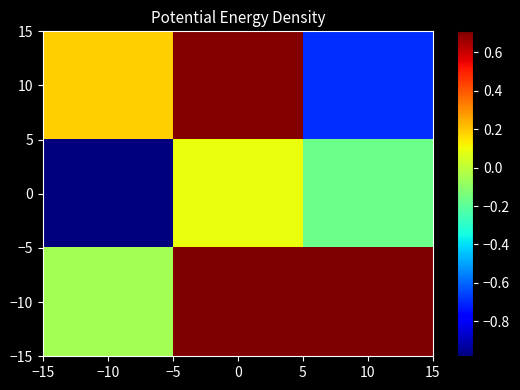

Reading left to right, what are all the values shown in this chart?

10: −10=0.2	0=0.7	10=-0.7
0: −10=-1.0	0=0.1	10=-0.2
−10: −10=-0.1	0=0.7	10=0.7